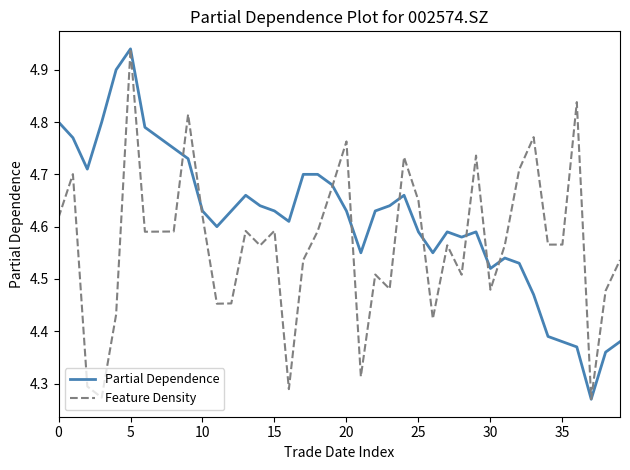

At which category is the sum across all series the highest?

5